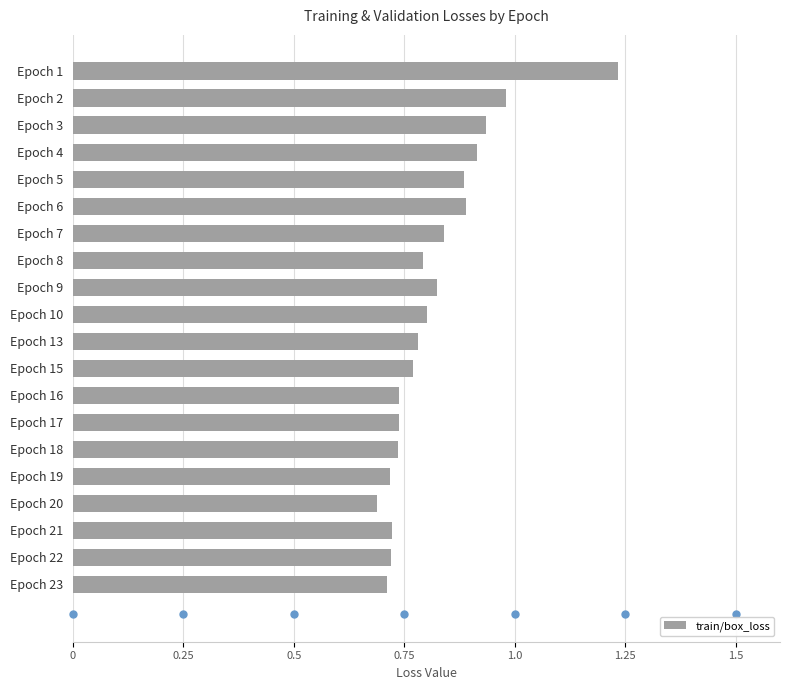

The value at Epoch 6 is 0.9. True or false?

True